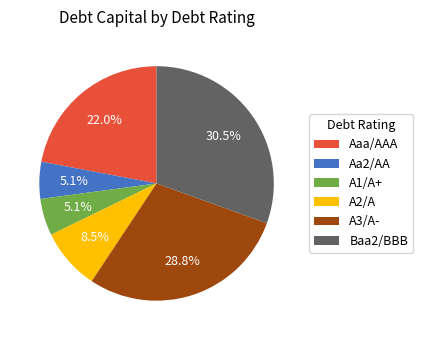

Do Baa2/BBB and A2/A together represent more than half of the pie?

No